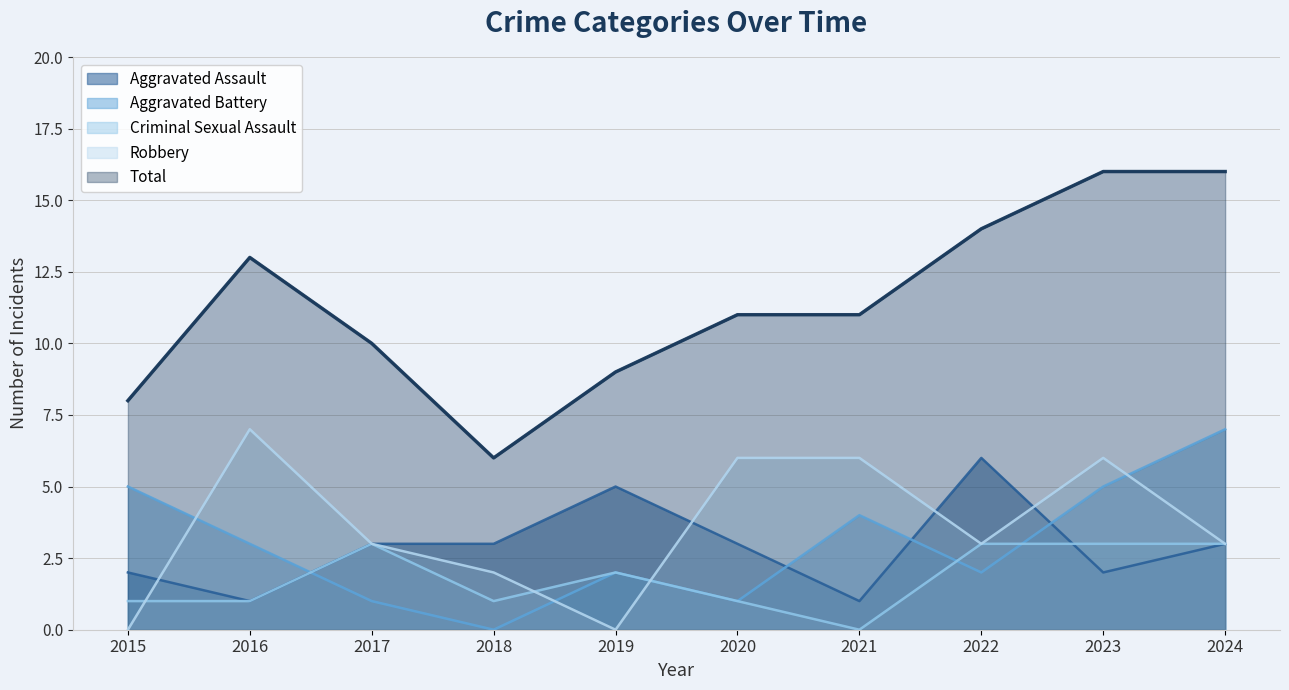

What is the sum of all Robbery values?

36